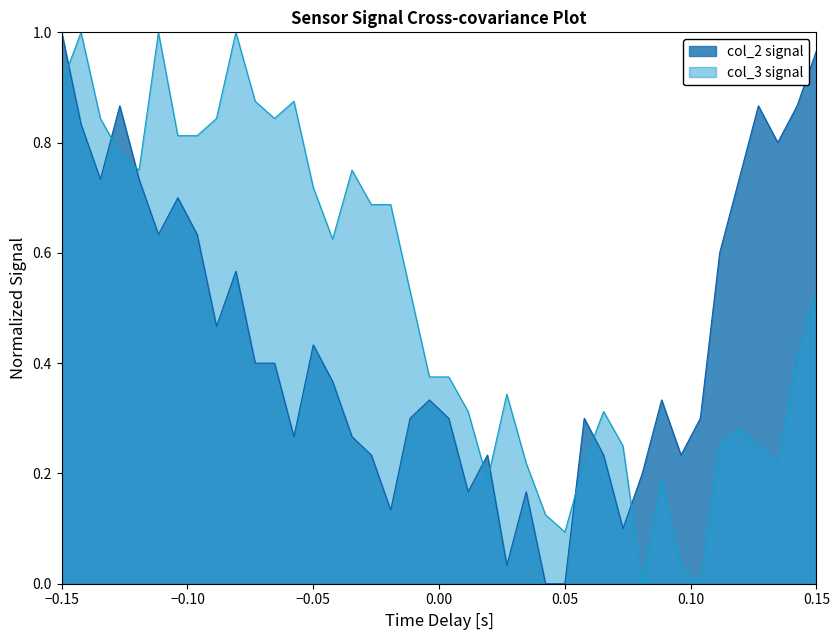

Does the chart have visible grid lines?

No